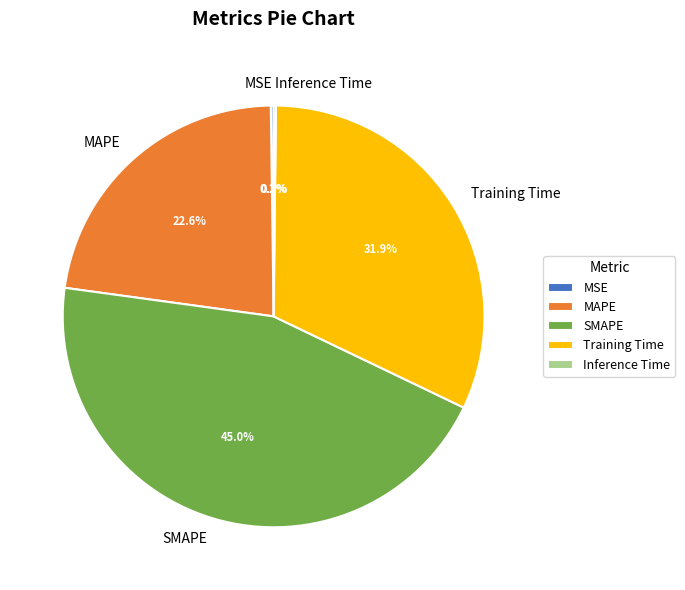

Is there any slice that represents more than half of the pie?

No